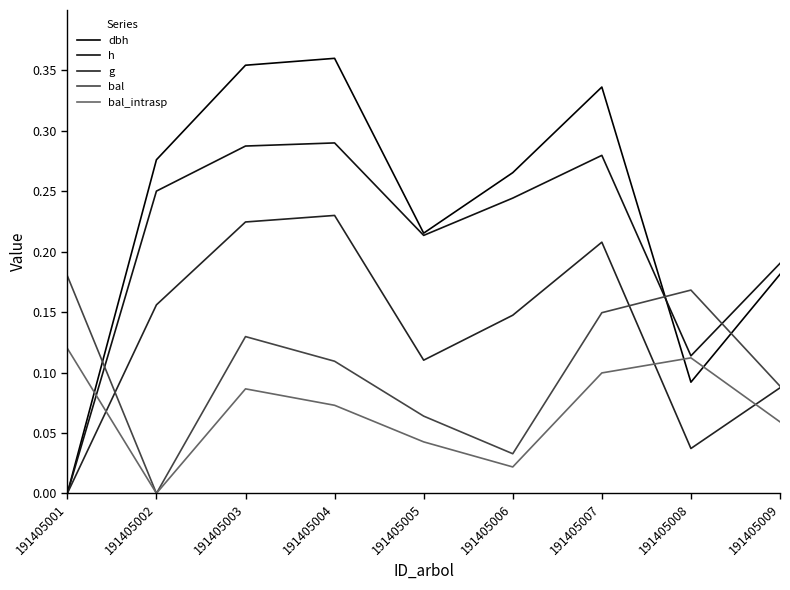

Does the chart display data point markers on the line(s)?

No